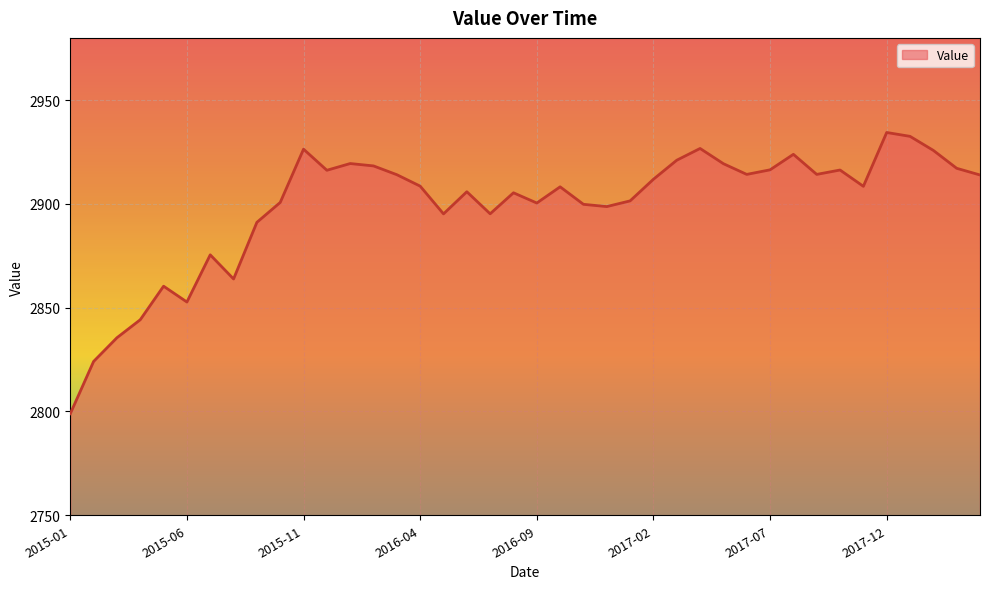

How many series are shown in this chart?

1